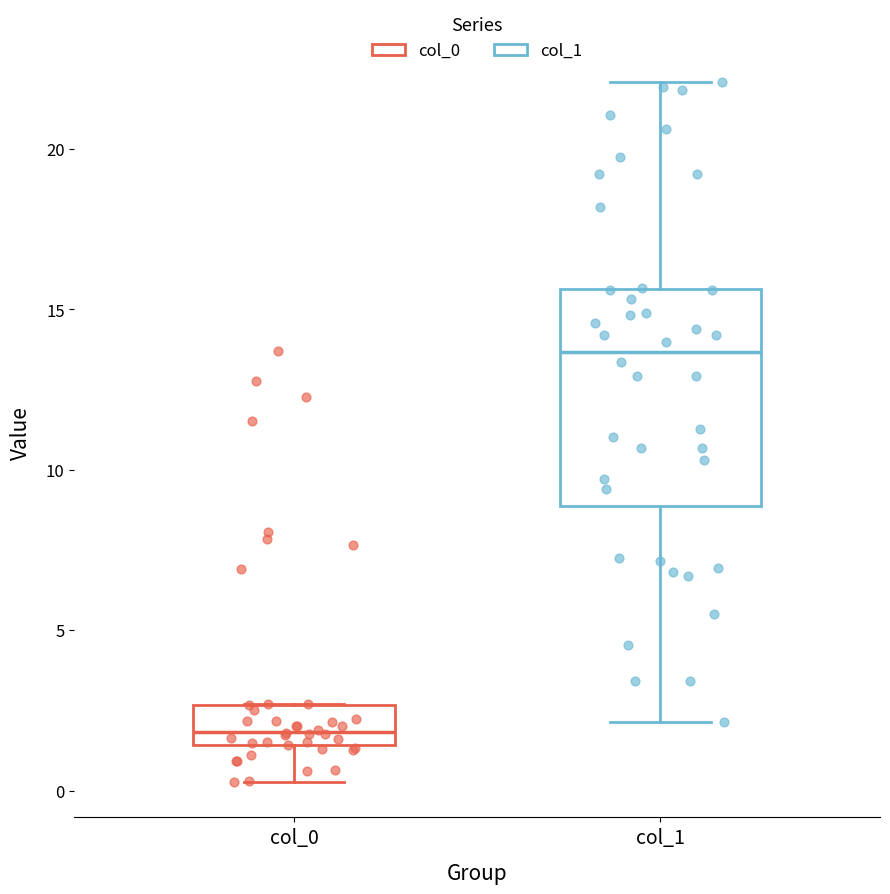

Where is the upper edge of the box for col_0 on the y-axis? The values are not printed on the chart, so give them approximately, as read against the axis.

2.5